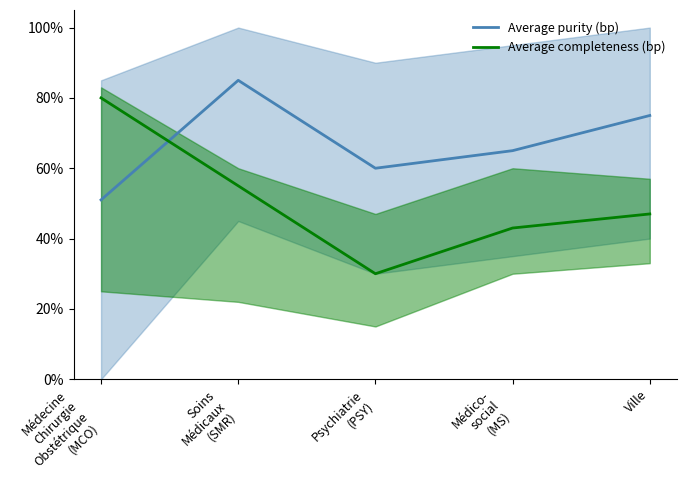

How many intersections are there between Average completeness (bp) and Average purity (bp)?

1